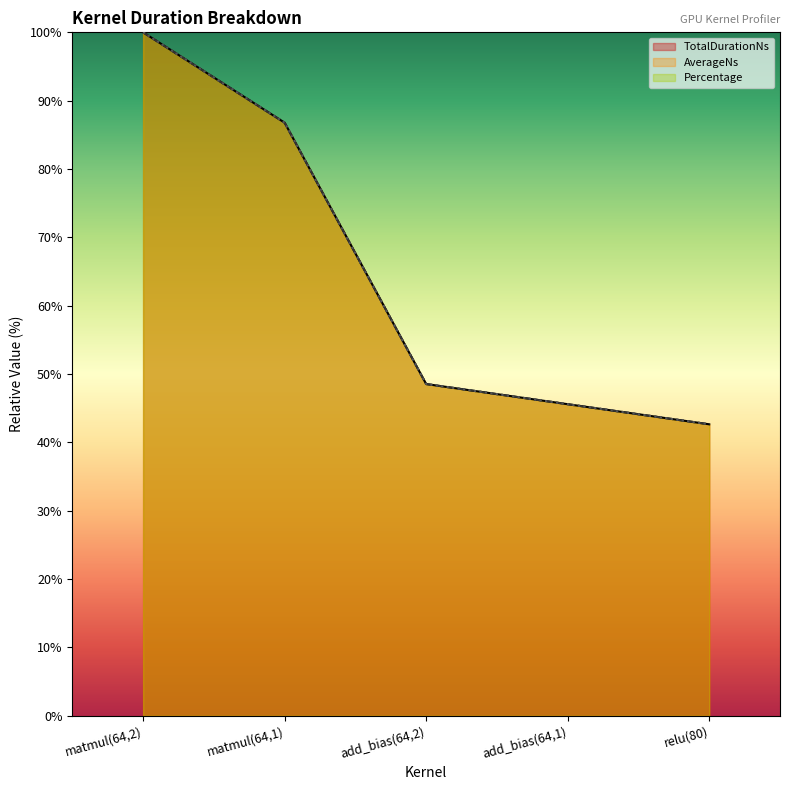

True or false: TotalDurationNs has a value of 43.9 at matmul(64,2).

False